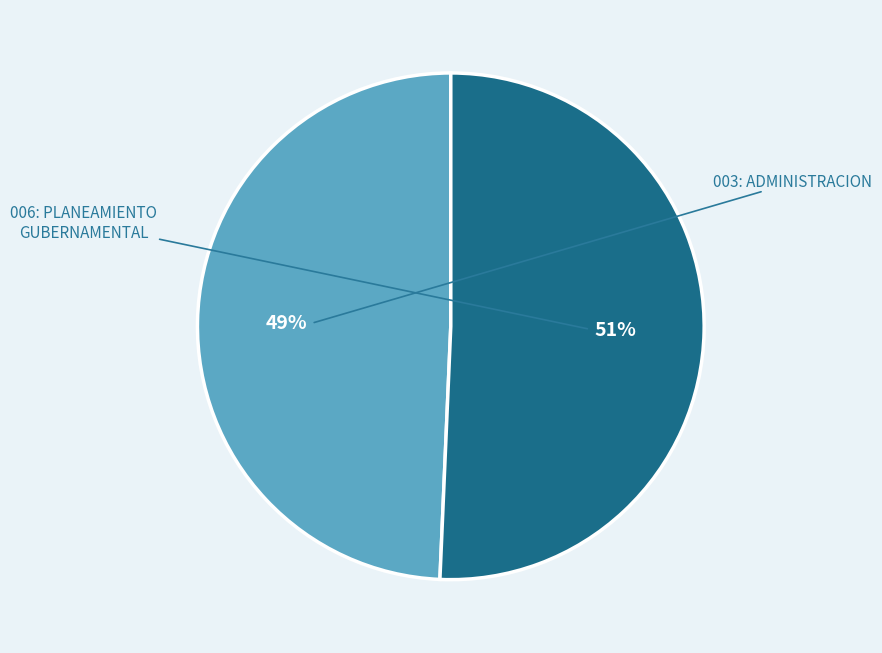

To the nearest percent, what is the average slice percentage?

50%